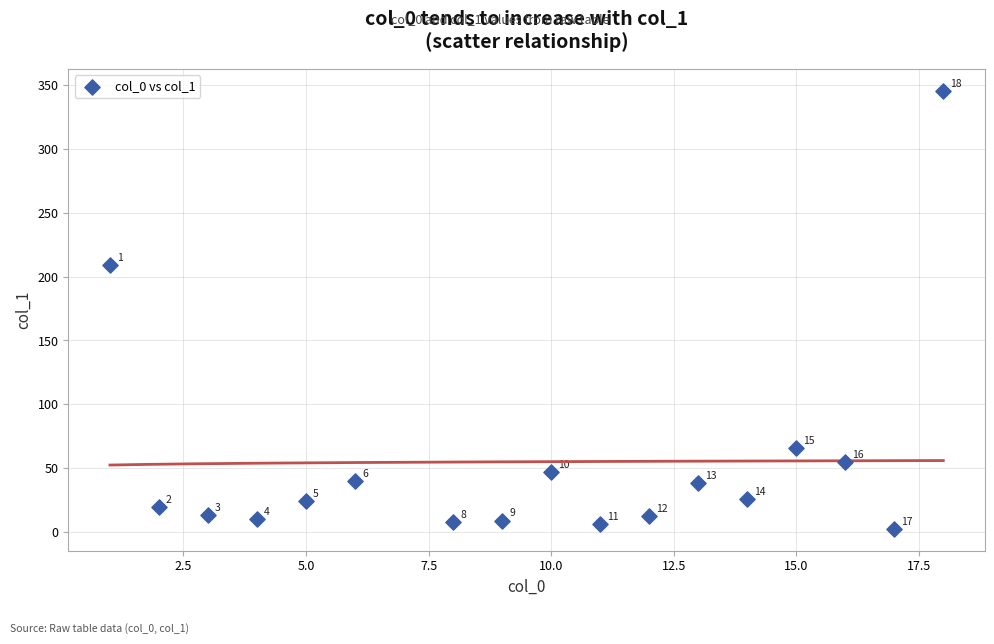

What is the range of X values (max minus min)?

17.0